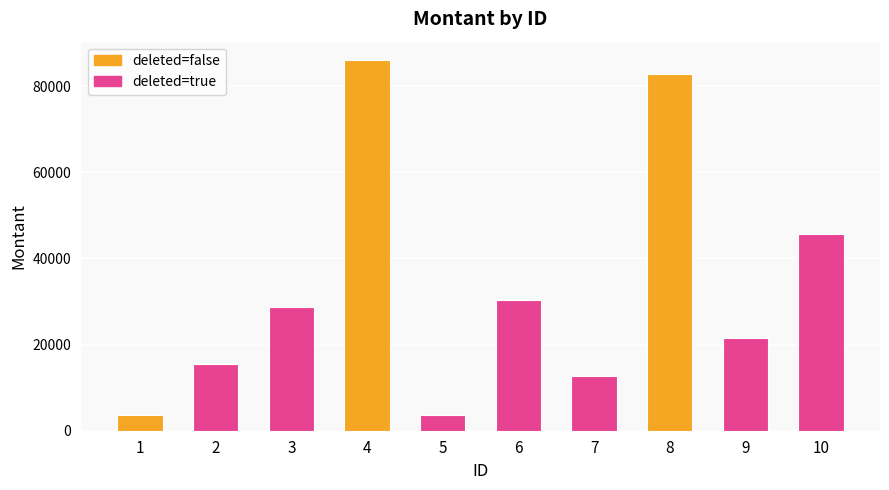

List the labels in order of value, smallest first.

1, 5, 7, 2, 9, 3, 6, 10, 8, 4